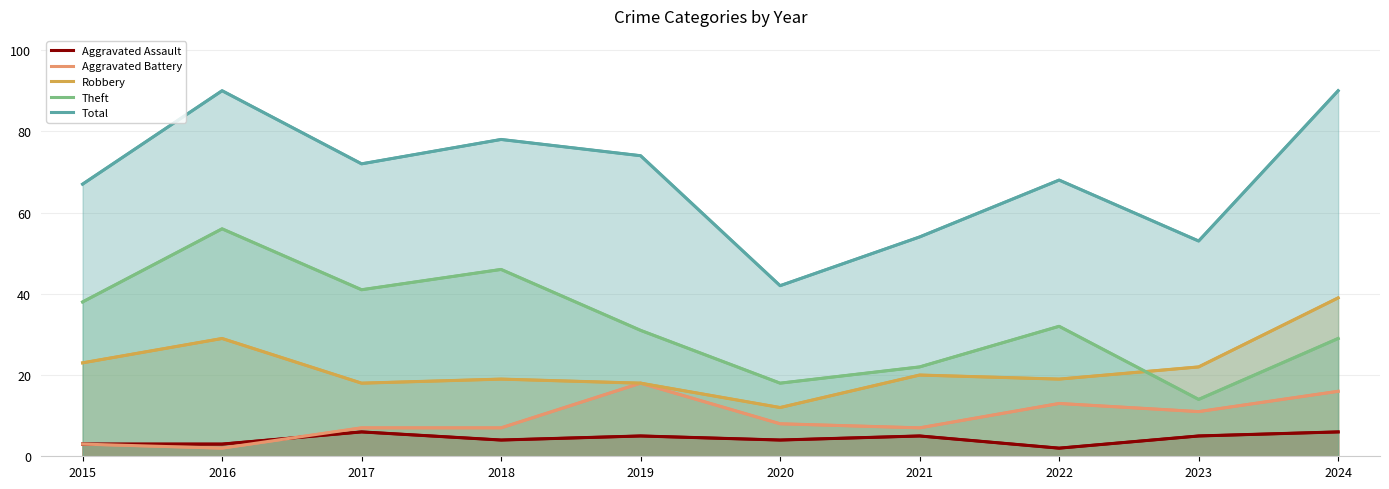

True or false: Aggravated Battery and Robbery intersect in this chart.

False